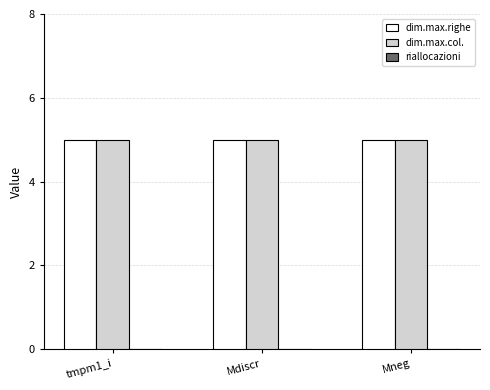

What is the sum of the dim.max.col. values at Mneg and tmpm1_i?

10